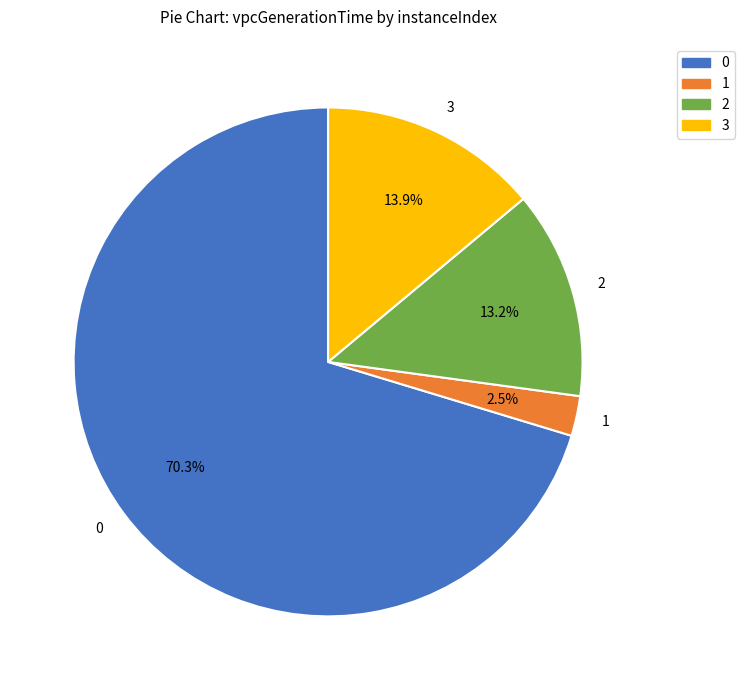

How many segments does this pie chart have?

4